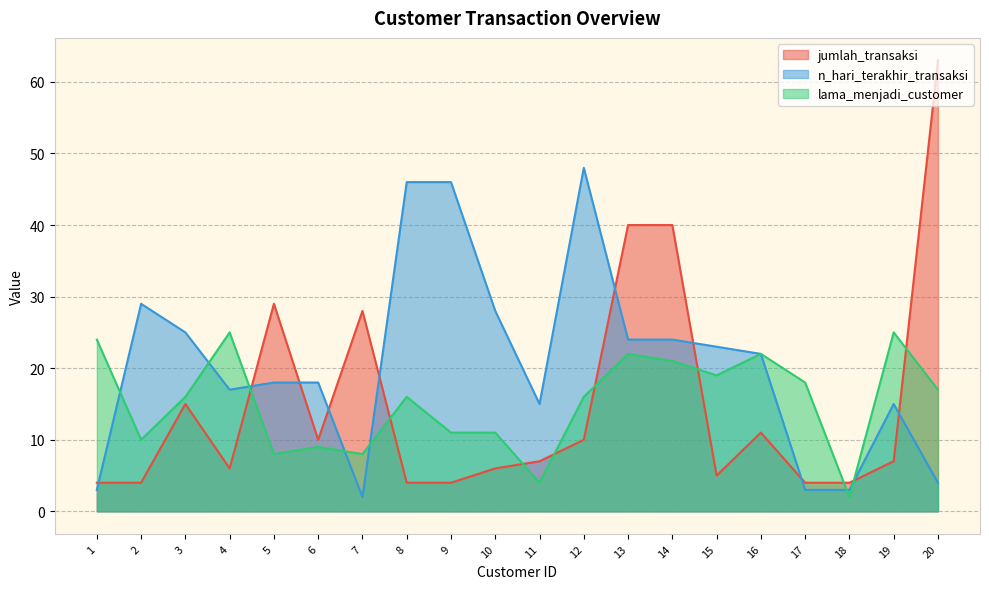

List the labels in order of jumlah_transaksi value, smallest first.

1, 2, 8, 9, 17, 18, 15, 4, 10, 11, 19, 6, 12, 16, 3, 7, 5, 13, 14, 20